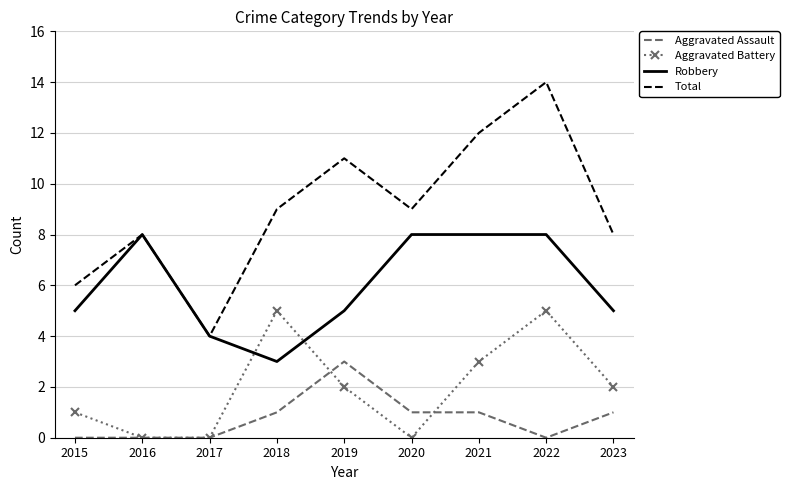

How many interior local valleys does the Total series have?

2